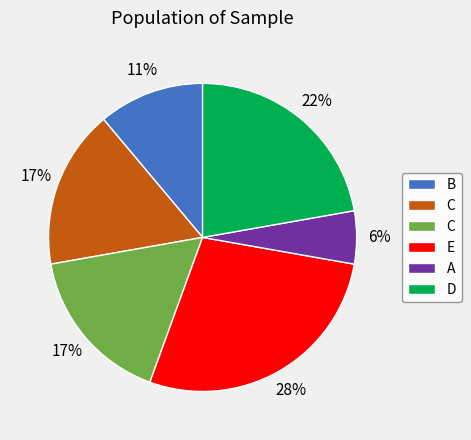

Does any single category account for the majority?

No